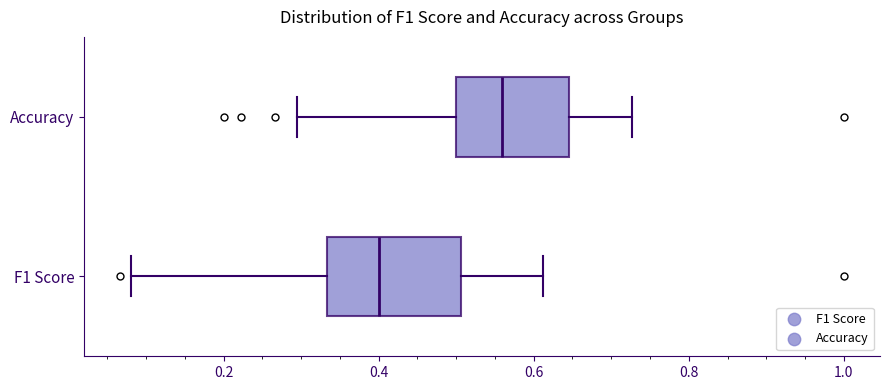

Reading bottom to top, transcribe this box plot: for each box, give where its median line is, the range the box spans, and where its two whiskers end, as read against the x-axis. The values are not printed on the chart, so give them approximately, as read against the axis.

F1 Score: median 0.40, box 0.34 to 0.50, whiskers 0.08 to 0.62
Accuracy: median 0.56, box 0.50 to 0.64, whiskers 0.30 to 0.72